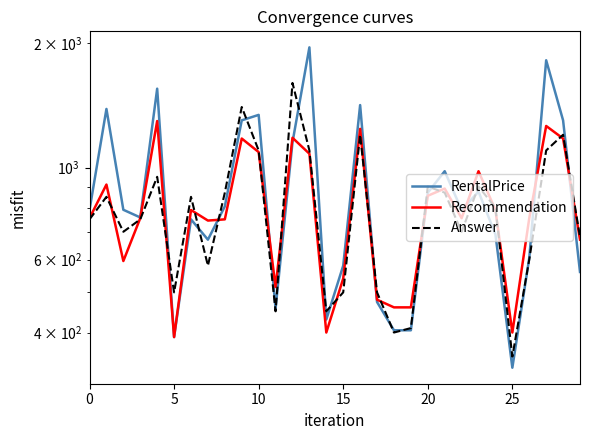

What is the difference between the highest and lowest values at 17?

26